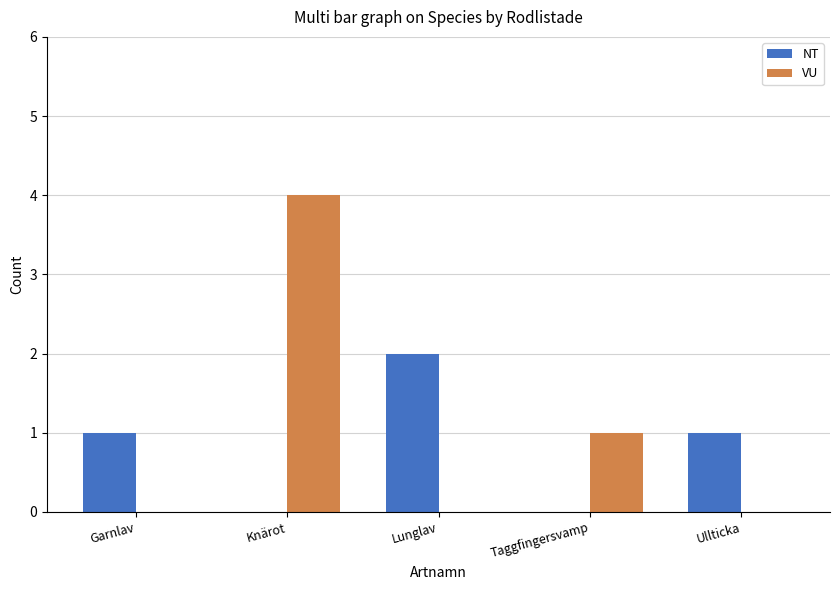

Which series has the largest total across all categories?

VU